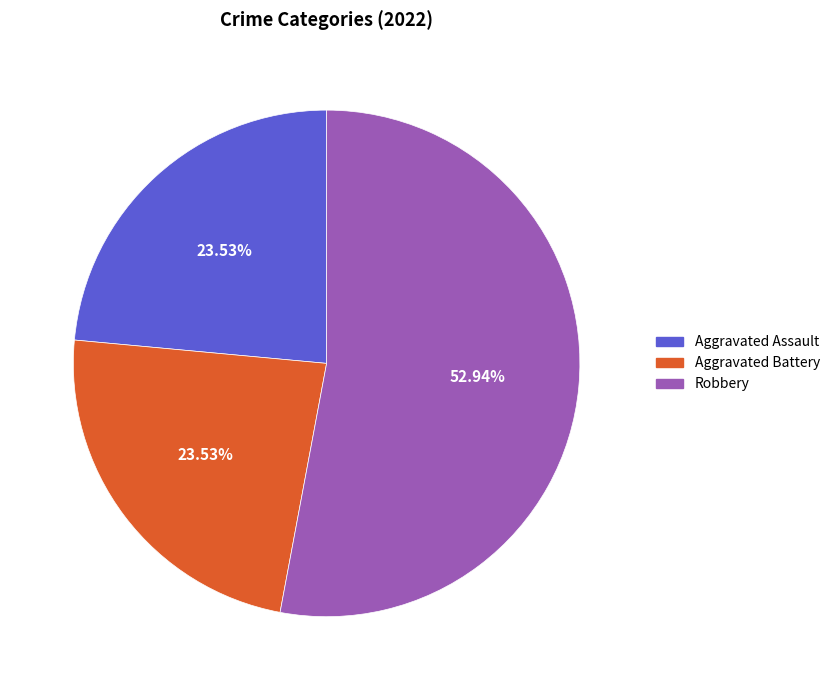

Is there any slice that represents more than half of the pie?

Yes